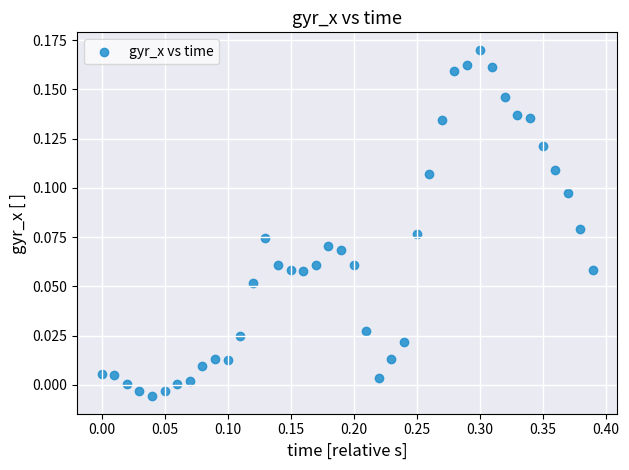

What is the range of X values (max minus min)?

0.4